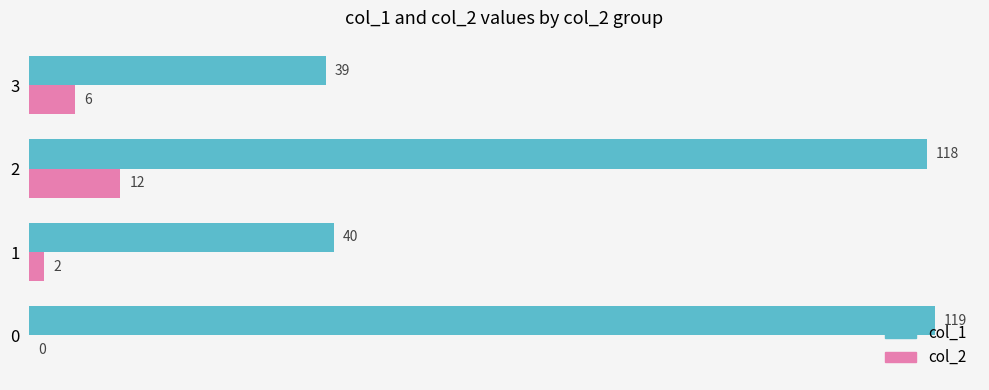

Read the col_2 value at 2.

12